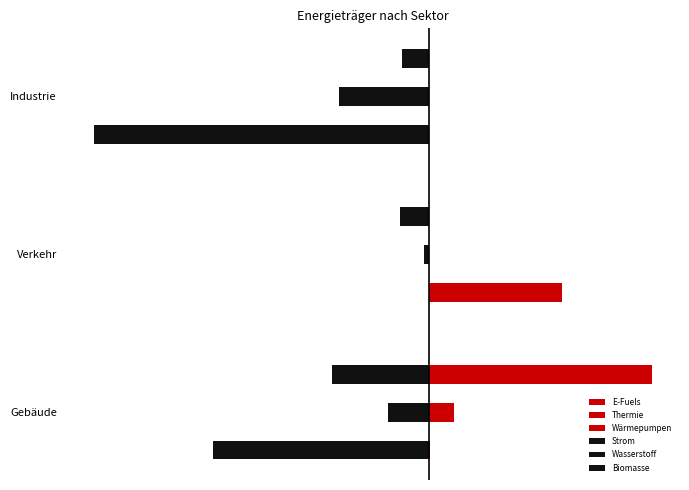

How many values in the Wasserstoff series are below -50?

2